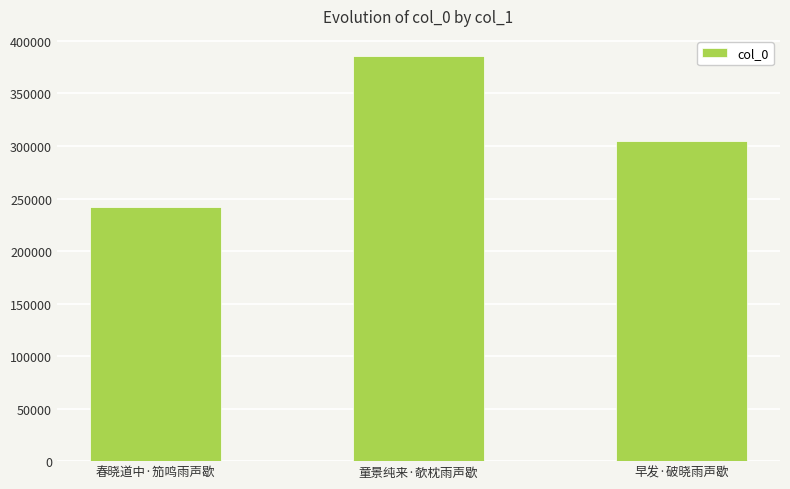

The chart shows a value of 172128 at 童景纯来·欹枕雨声歇. True or false?

False